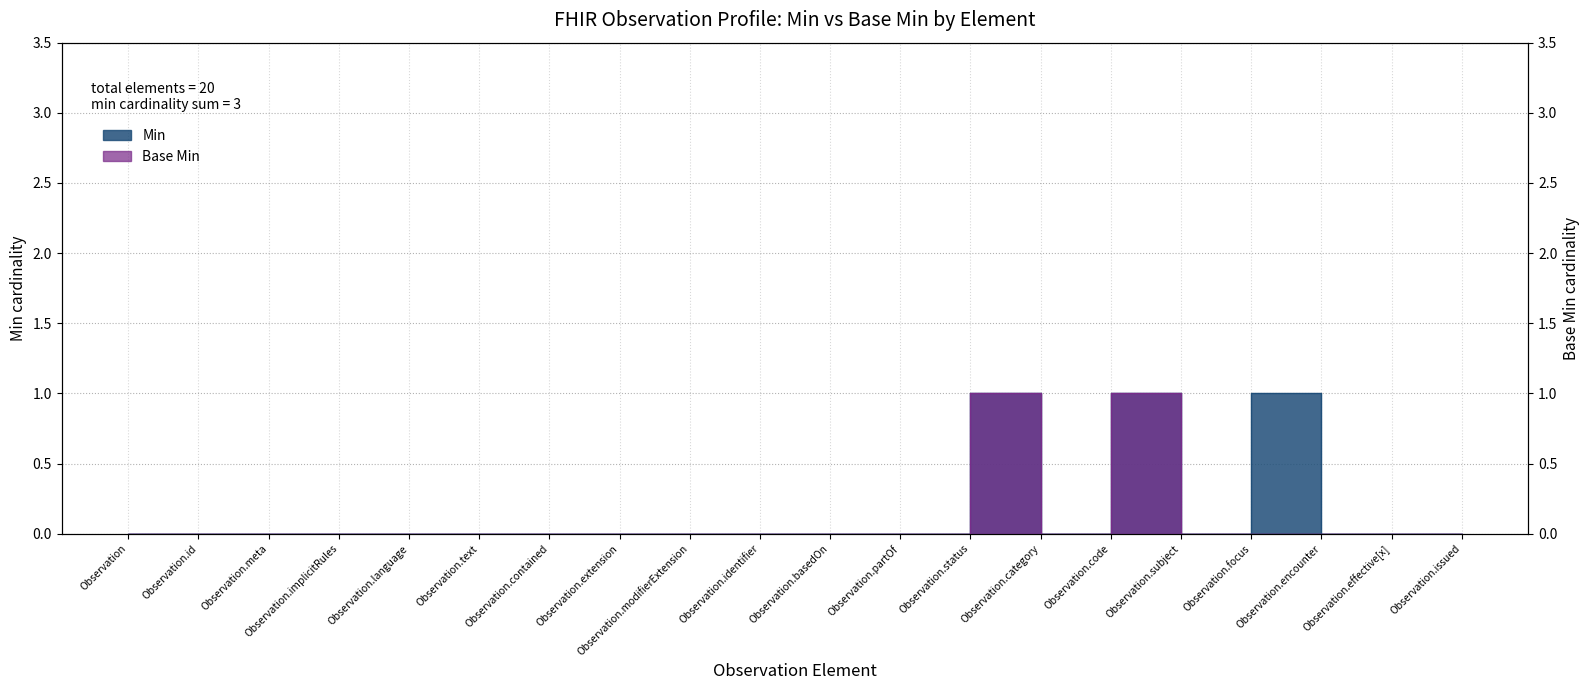

Where is the first local minimum for Base Min?

Observation.category